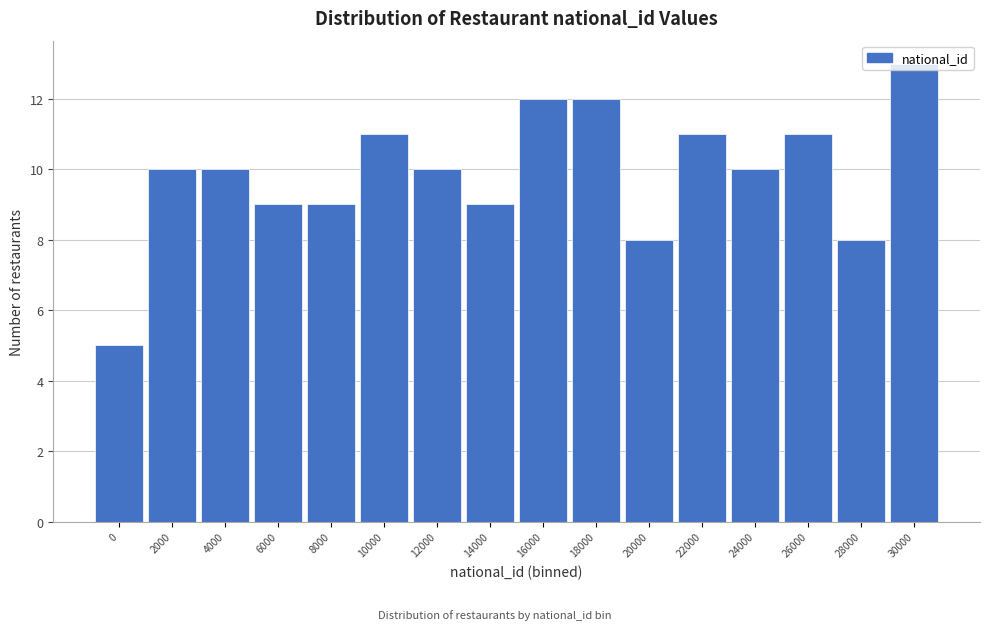

What is the average value?

10